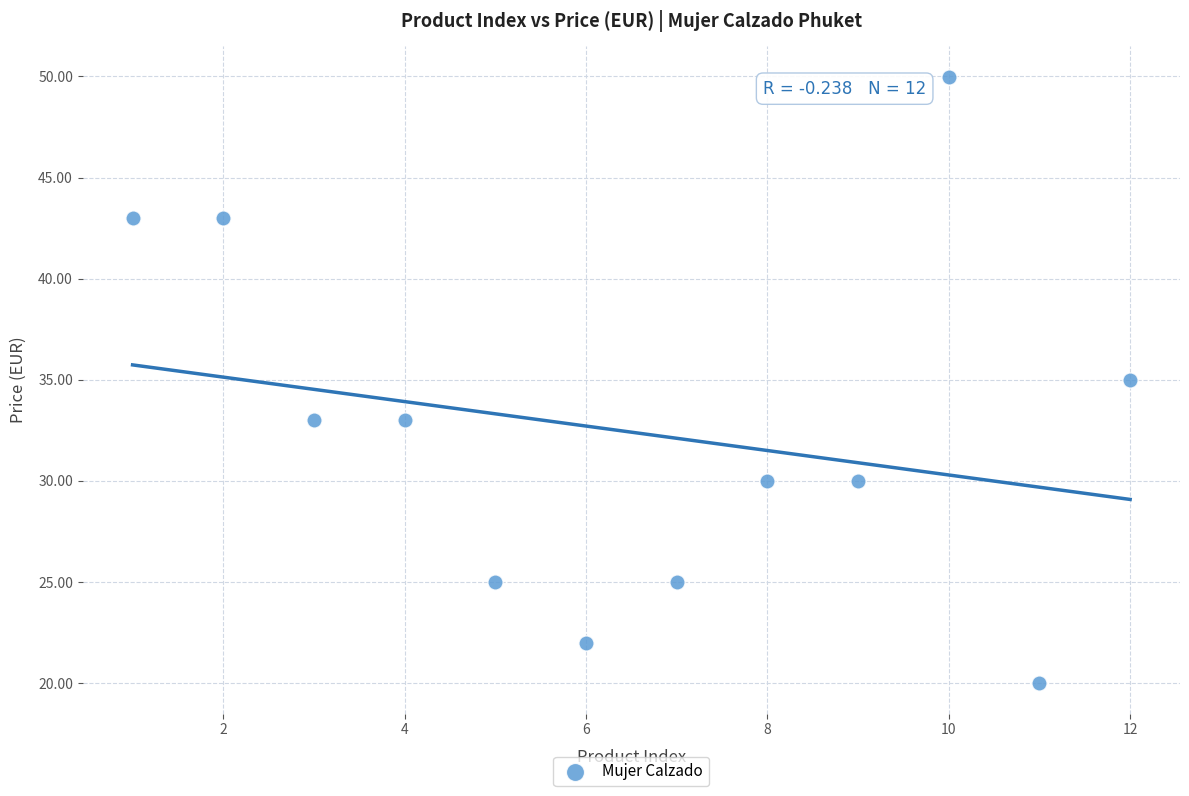

What is the range of X values (max minus min)?

11.0